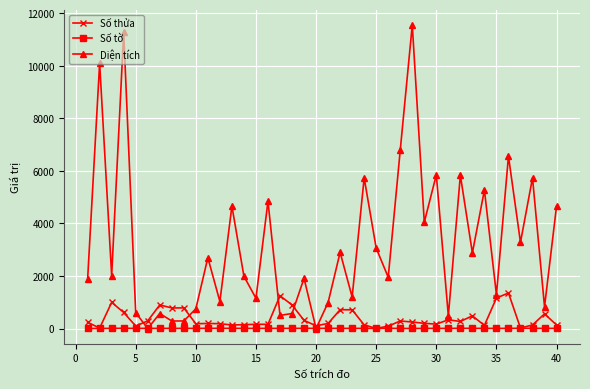

Which series has the largest total across all categories?

Diện tích